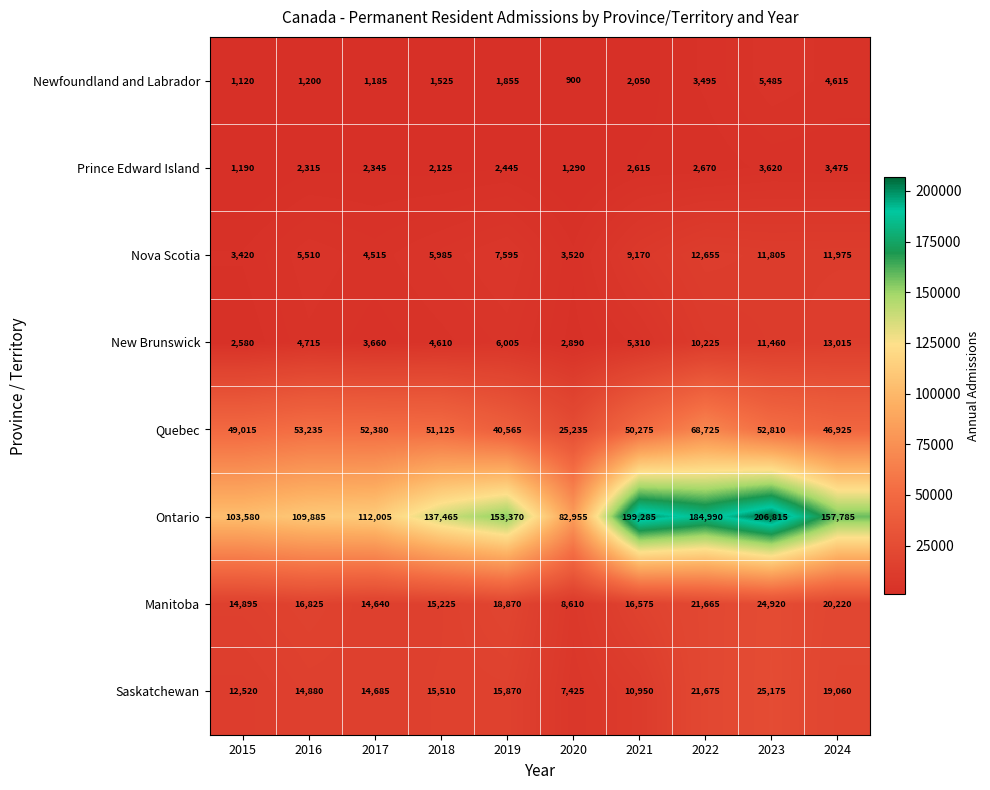

What is the minimum value shown in the chart?

900